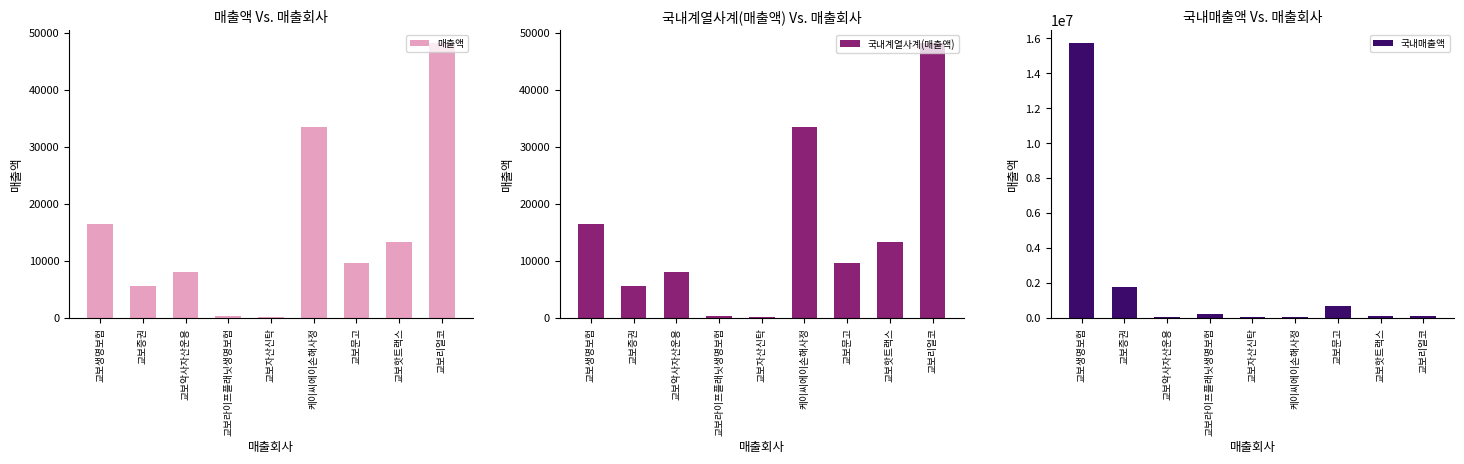

What is the difference between the maximum and minimum values in the 매출액 series?

48005